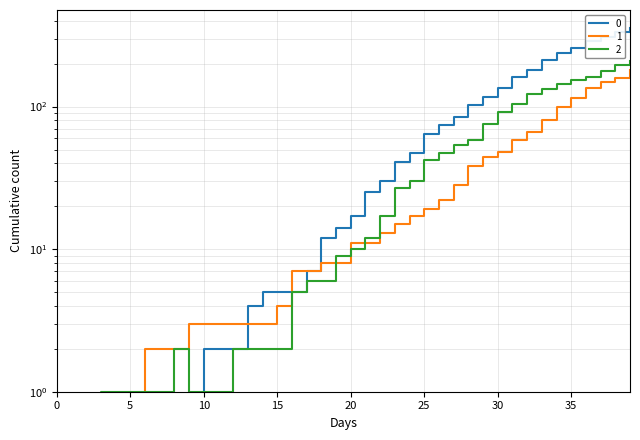

Reading left to right, transcribe all the data shown in this chart.

0: 0.9	0.9	0.9	0.9	0.9	0.9	0.9	0.9	0.9	0.9	2.0	2.0	2.0	4.0	5.0	5.0	5.0	7.0	12.0	14.0	17.0	25.0	30.0	41.0	47.0	64.0	74.0	85.0	103.0	117.0	135.0	160.0	180.0	213.0	237.0	259.0	290.0	309.0	333.0	353.0
1: 0.9	0.9	0.9	0.9	0.9	0.9	2.0	2.0	2.0	3.0	3.0	3.0	3.0	3.0	3.0	4.0	7.0	7.0	8.0	8.0	11.0	11.0	13.0	15.0	17.0	19.0	22.0	28.0	38.0	44.0	48.0	58.0	66.0	81.0	99.0	114.0	135.0	149.0	158.0	181.0
2: 0.9	0.9	0.9	1.0	1.0	1.0	1.0	1.0	2.0	1.0	1.0	1.0	2.0	2.0	2.0	2.0	5.0	6.0	6.0	9.0	10.0	12.0	17.0	27.0	30.0	42.0	47.0	54.0	58.0	75.0	91.0	104.0	123.0	133.0	143.0	153.0	161.0	177.0	197.0	210.0